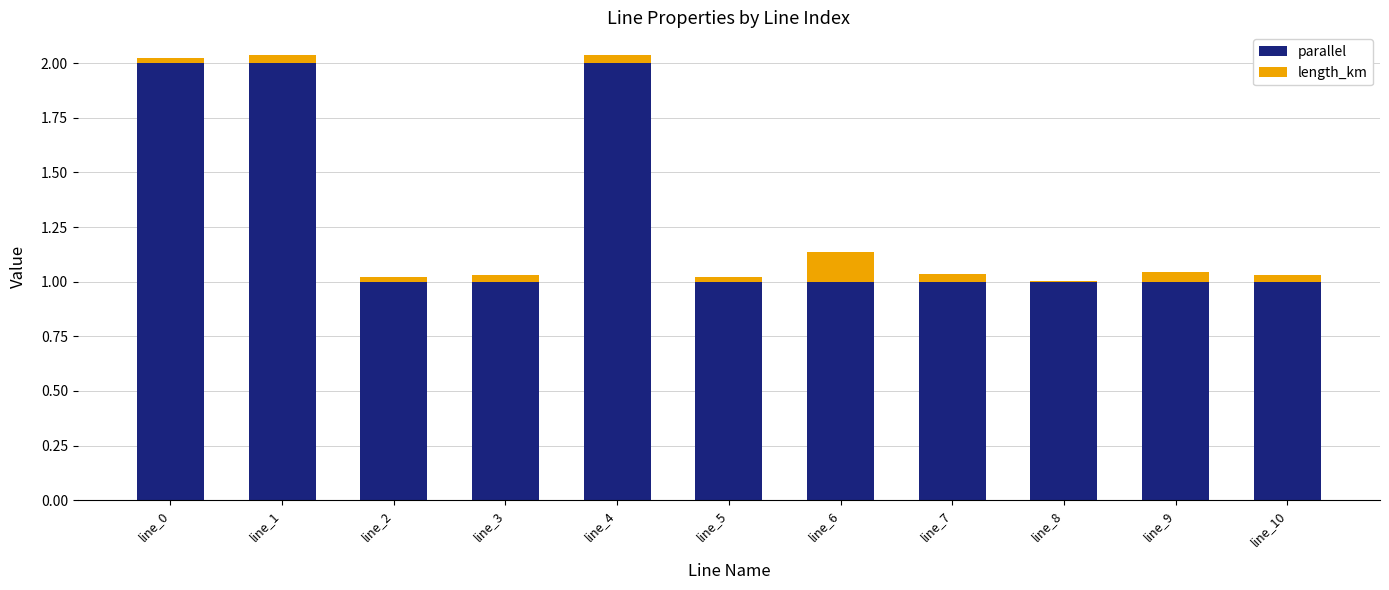

What is the highest value of the parallel series?

2.0